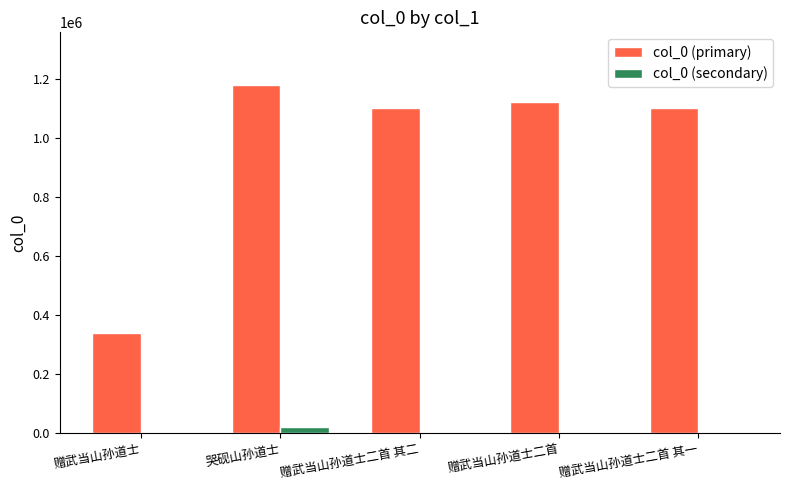

The value of col_0 (primary) at 哭砚山孙道士 is 1182060. True or false?

True